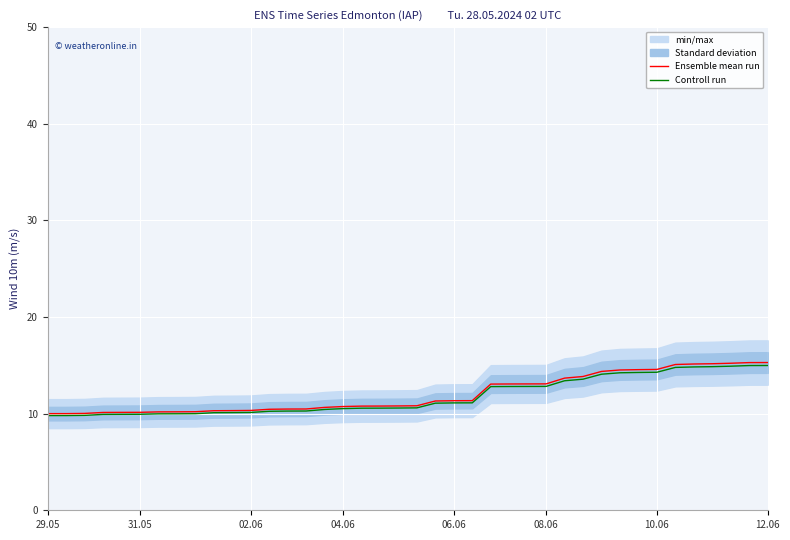

How many lines are shown in the chart?

2